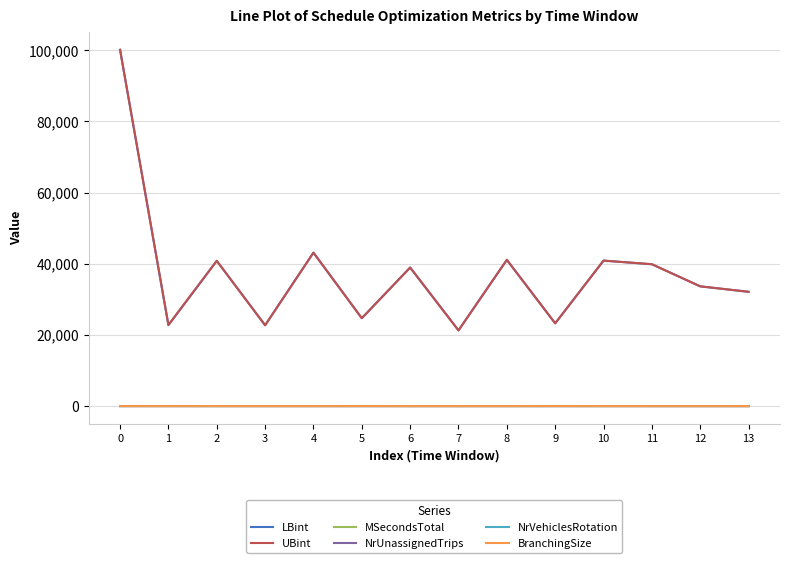

The UBint series shows 24696.6 at 5. True or false?

True